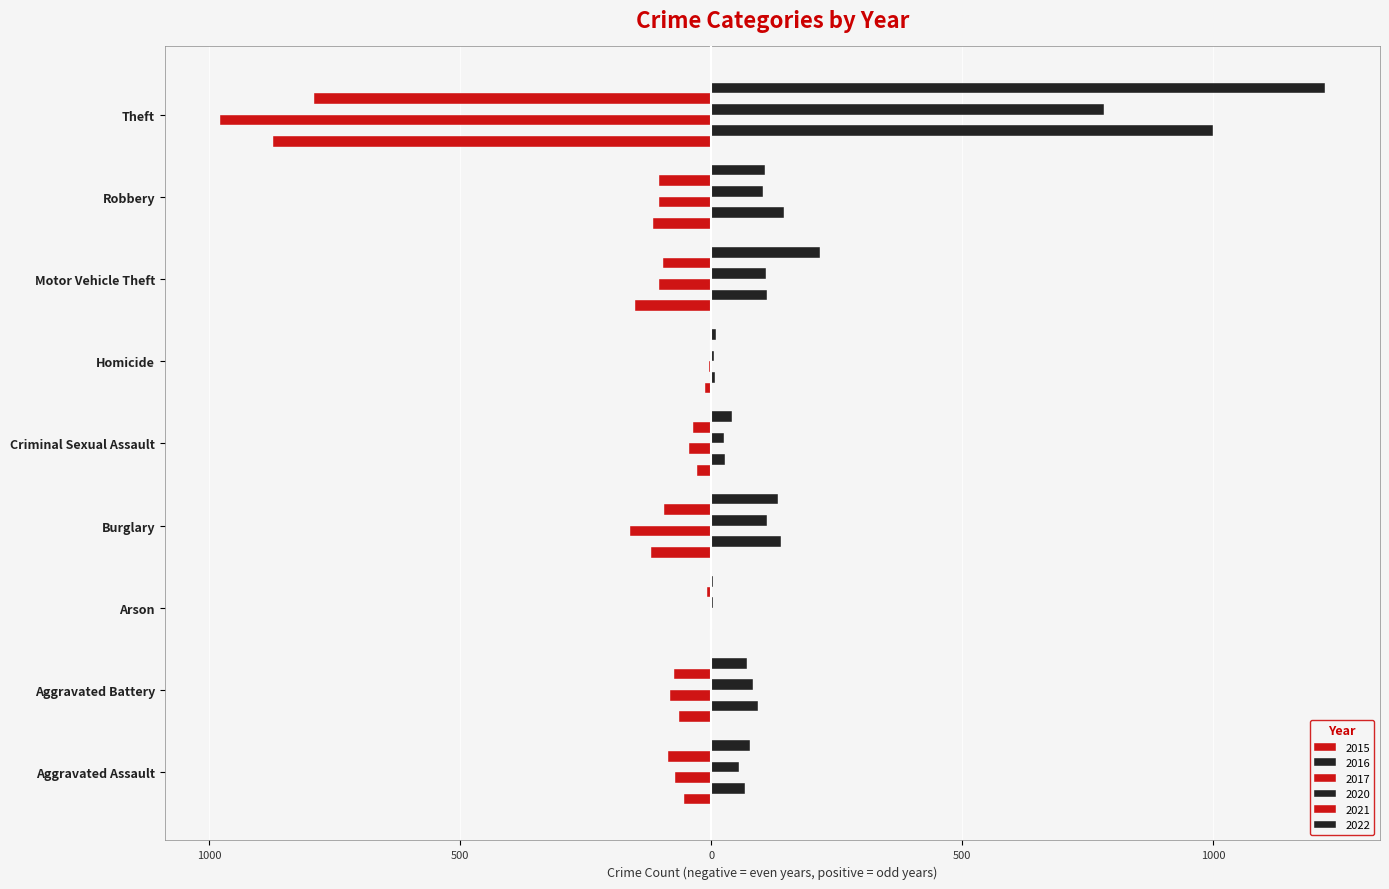

What is the label of the 7th bar from the left?

Motor Vehicle Theft